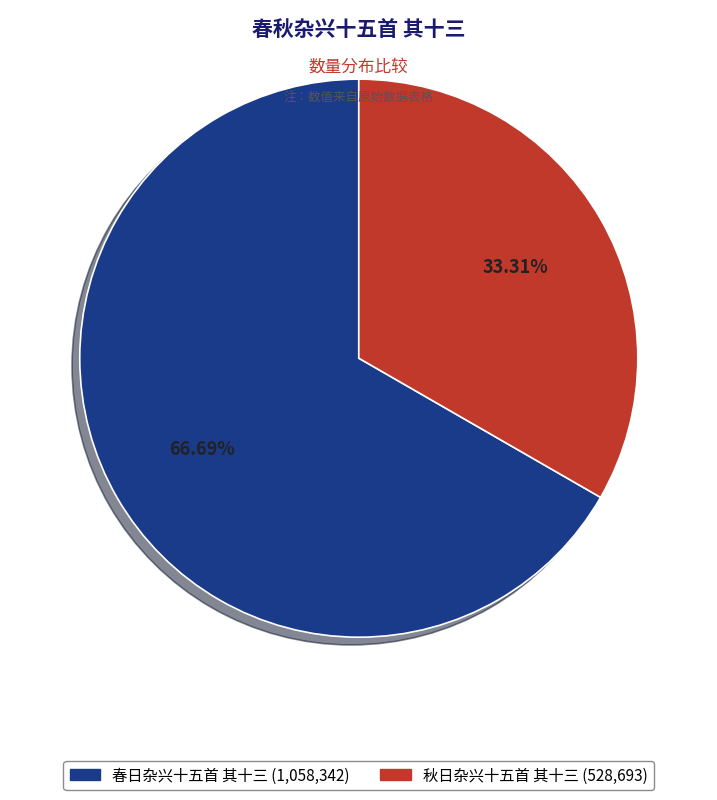

To the nearest percent, what portion does 秋日杂兴十五首 其十三 represent?

33%